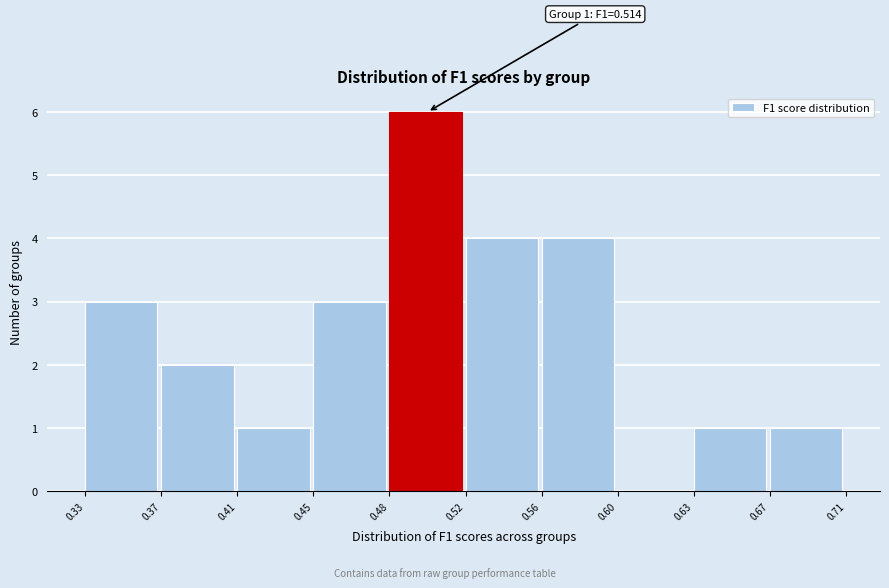

Reading left to right, what are all the values shown in this chart?

0.33=3	0.37=2	0.41=1	0.45=3	0.48=6	0.52=4	0.56=4	0.60=0	0.63=1	0.67=1